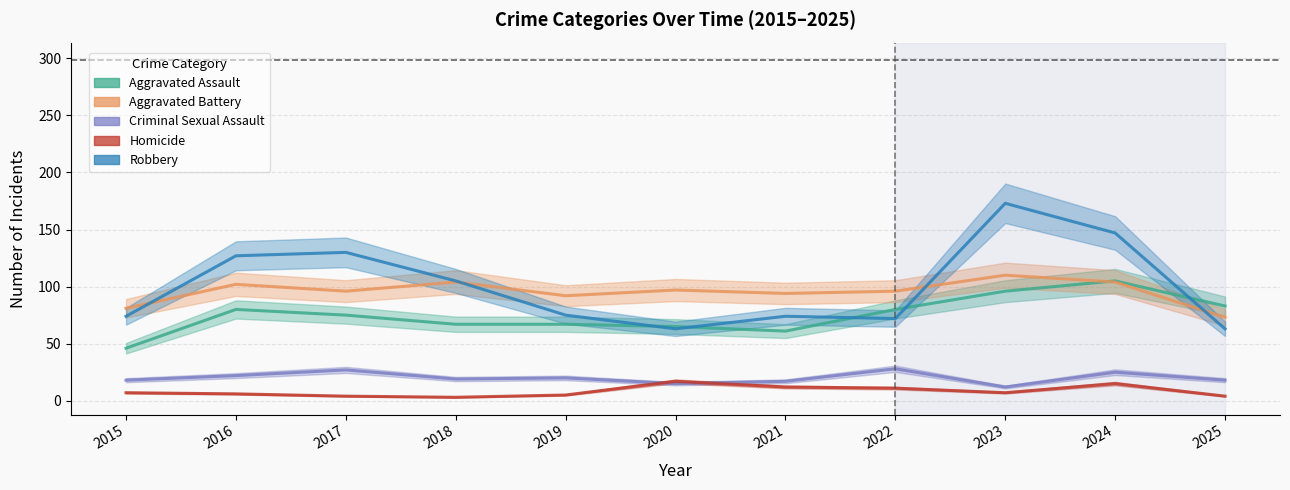

Between 2020 and 2025, which is larger?

2025